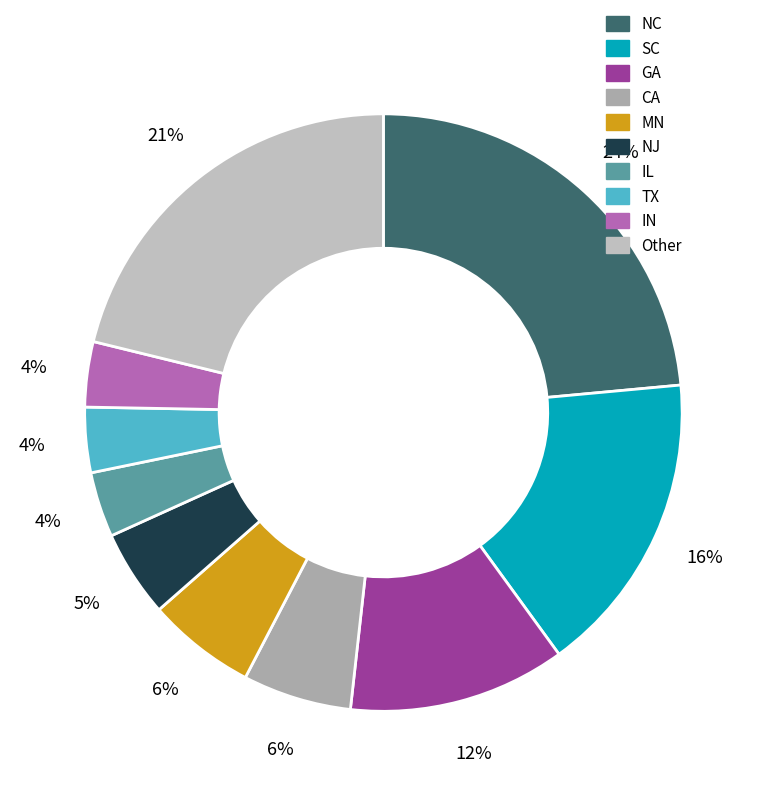

Is there any slice that represents more than half of the pie?

No